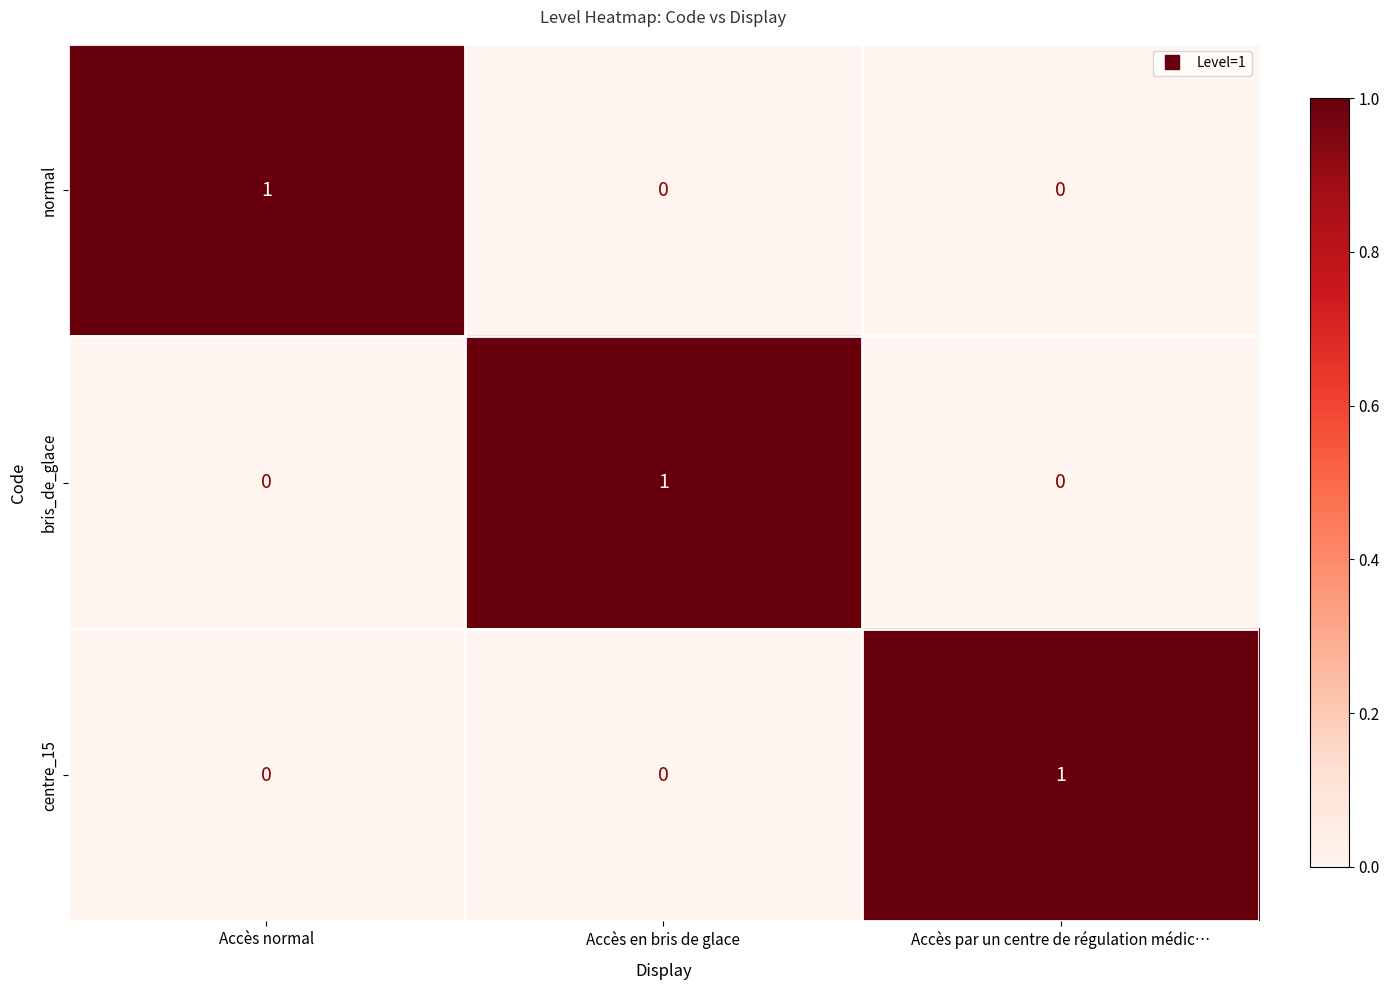

At how many categories does at least one series exceed 0?

3